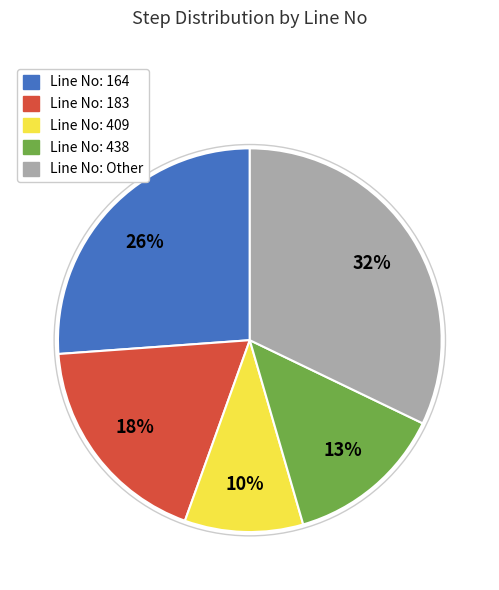

Does any single category account for the majority?

No